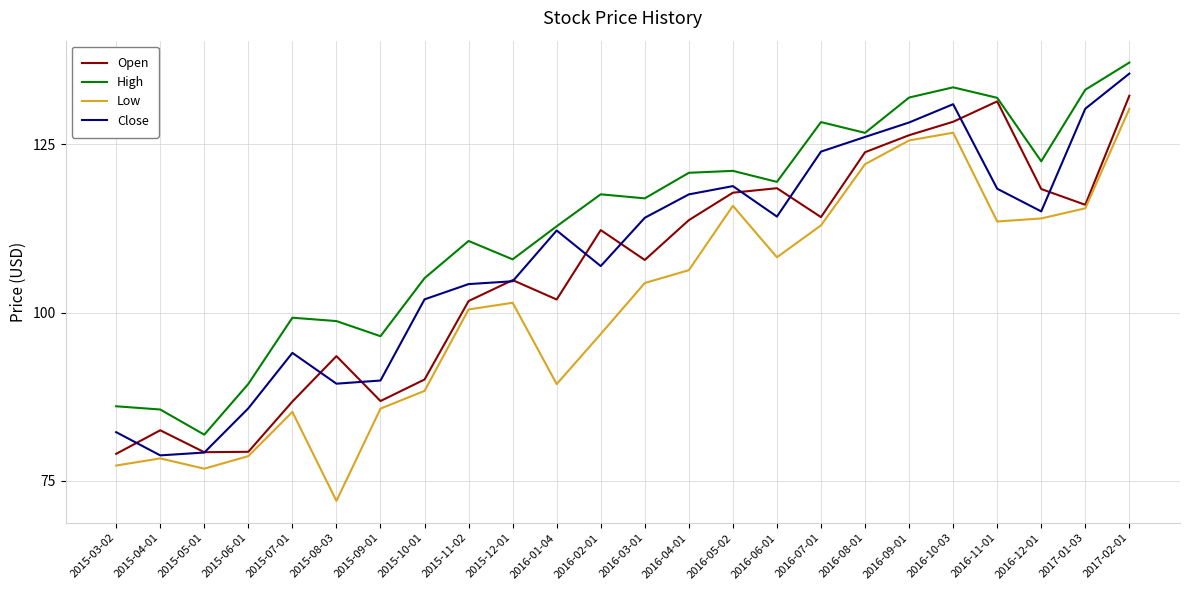

At which category does the chart reach its peak across all series?

2017-02-01